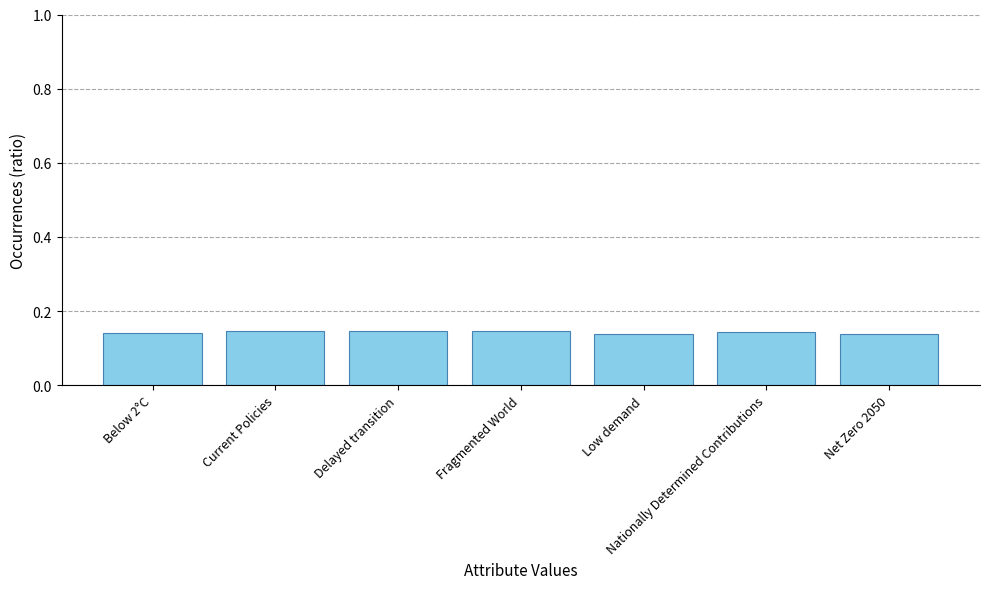

Is it true that the value at Nationally Determined Contributions is 0.2?

False